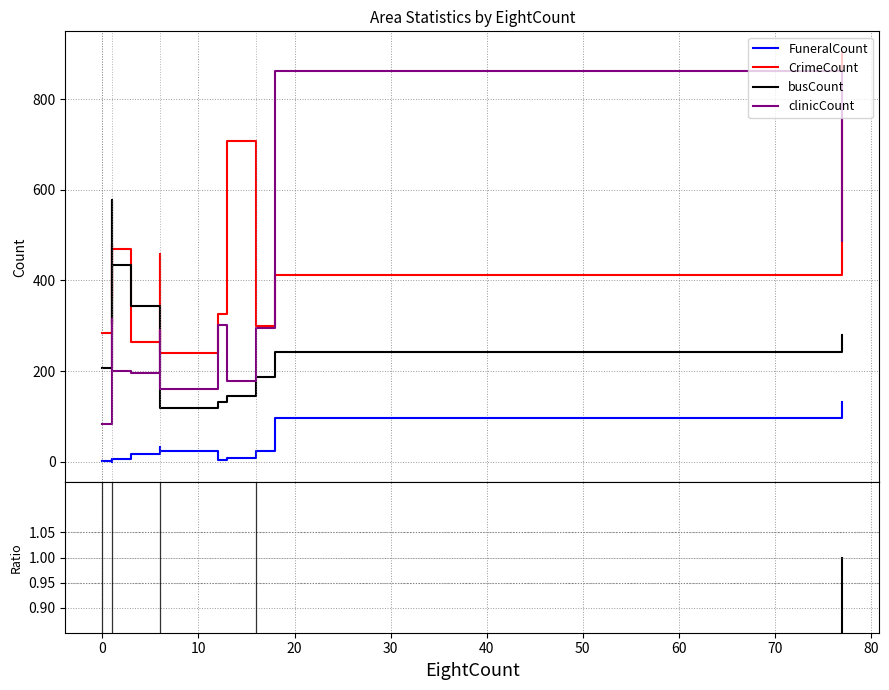

Reading left to right, what are all the values shown in this chart?

FuneralCount: 中山區=132	信義區=24	大安區=96	松山區=4	萬華區=9	中正區=33	大同區=25	文山區=17	內湖區=0	北投區=7	士林區=6	南港區=1
CrimeCount: 中山區=904	信義區=300	大安區=413	松山區=325	萬華區=707	中正區=459	大同區=240	文山區=265	內湖區=361	北投區=469	士林區=481	南港區=285
busCount: 中山區=280	信義區=187	大安區=243	松山區=133	萬華區=146	中正區=213	大同區=118	文山區=344	內湖區=303	北投區=434	士林區=578	南港區=208
clinicCount: 中山區=486	信義區=295	大安區=862	松山區=302	萬華區=179	中正區=290	大同區=160	文山區=195	內湖區=255	北投區=200	士林區=314	南港區=83